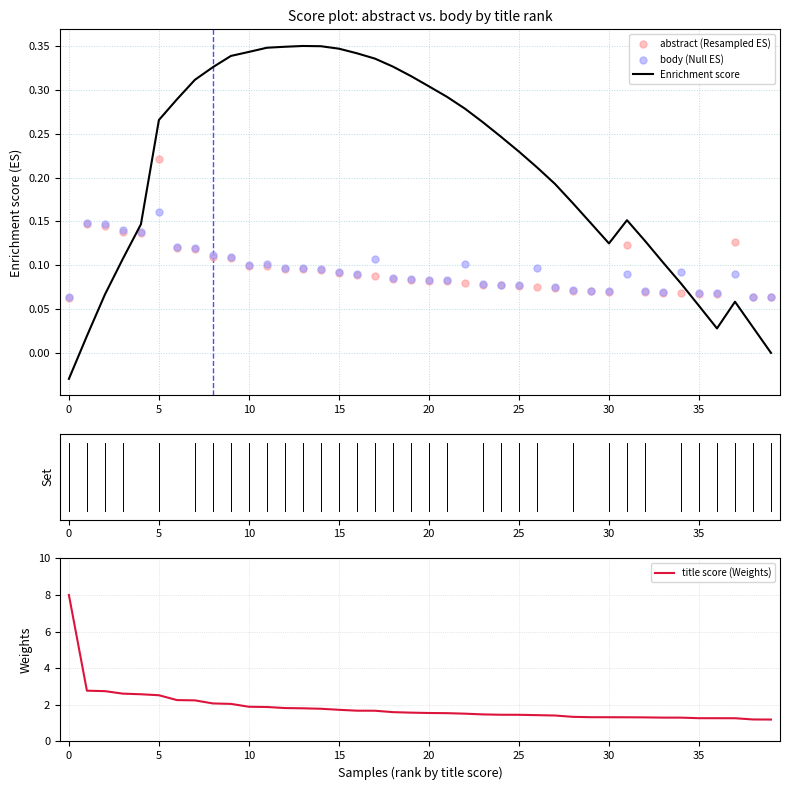

Which series reaches the minimum Y coordinate?

Enrichment score